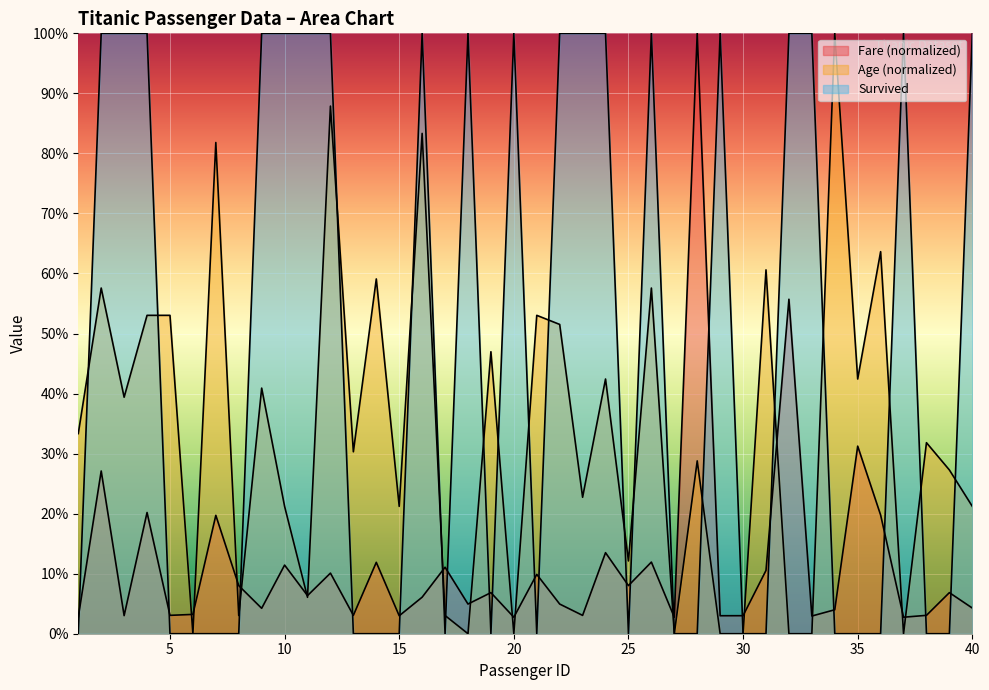

Which has a higher value, 30 or 29?

30